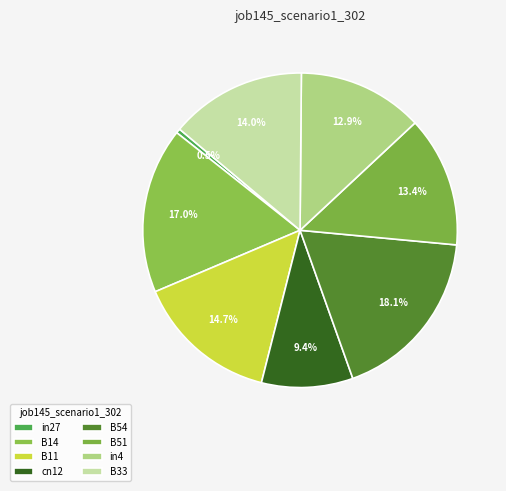

How many slices are in this pie chart?

8